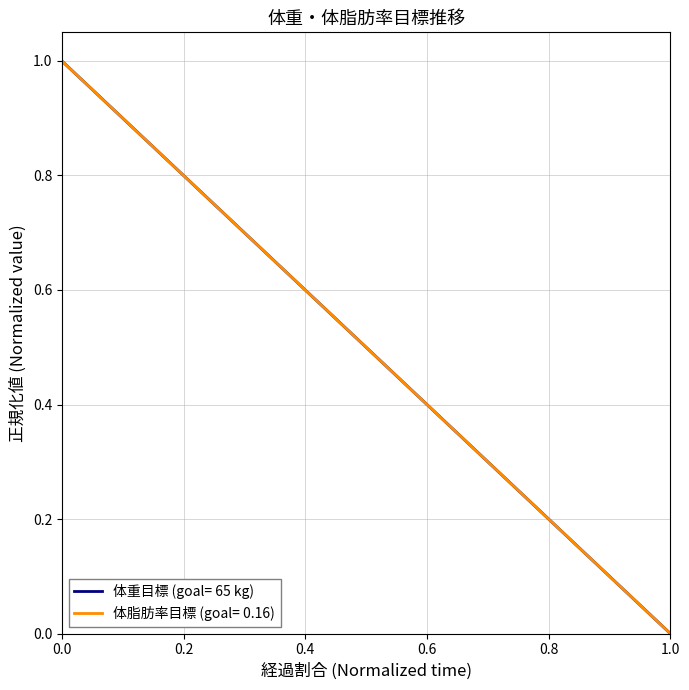

Does the chart have visible grid lines?

Yes